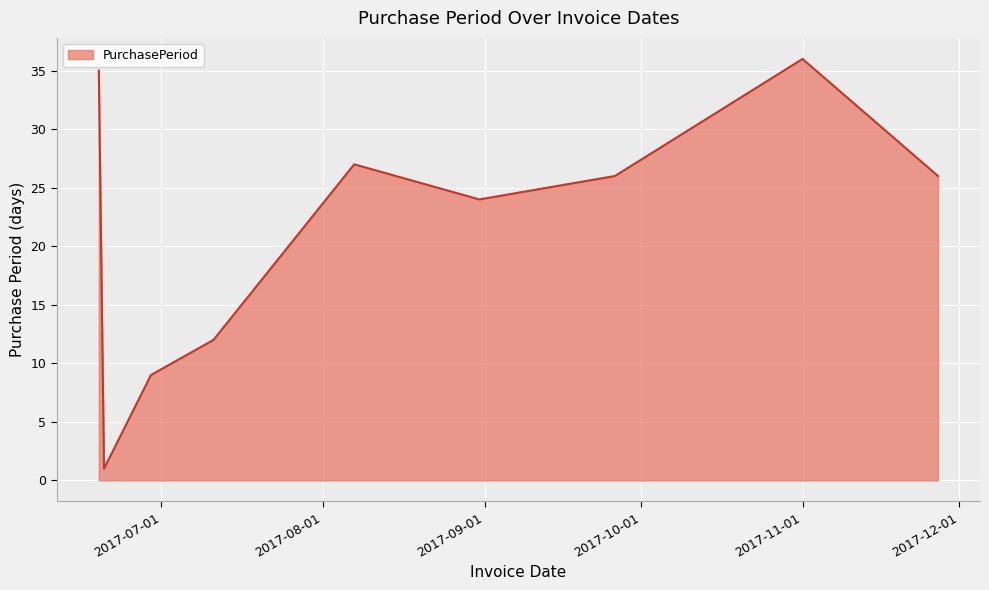

What is the maximum value shown in the chart?

36